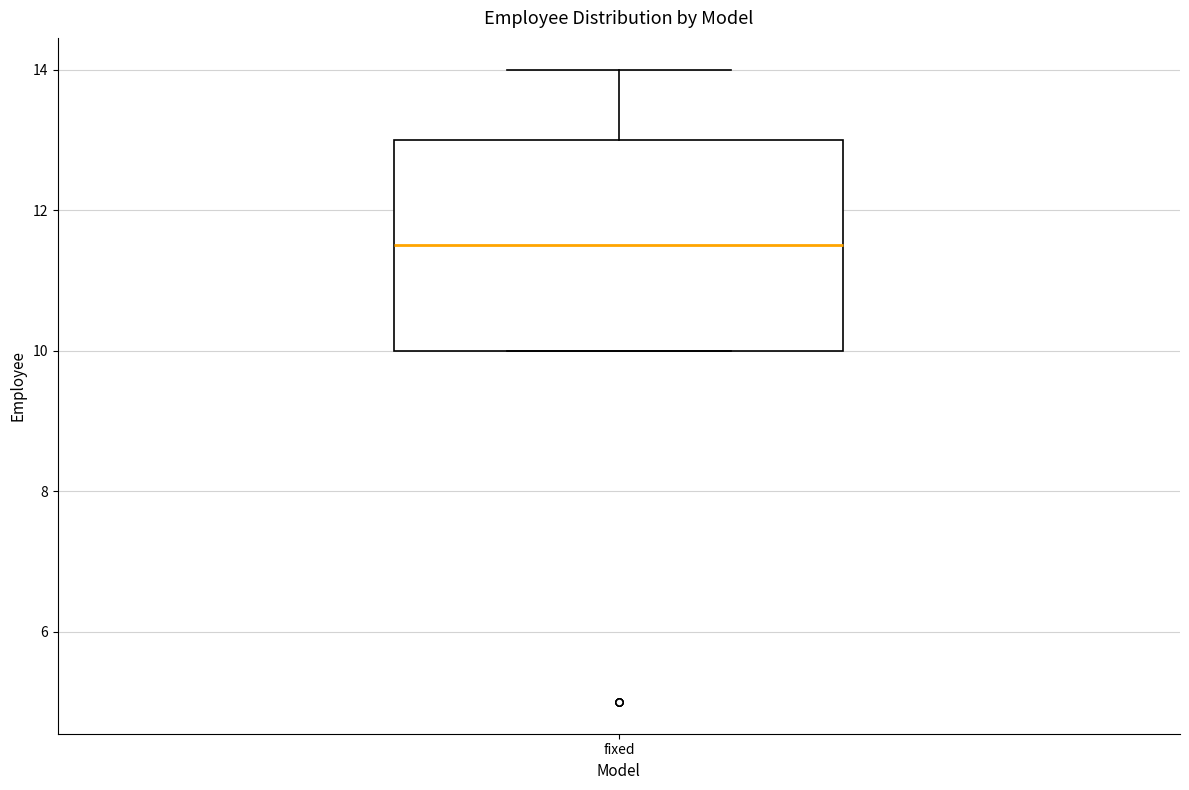

Where does the upper whisker of the box for fixed end on the y-axis? The values are not printed on the chart, so give them approximately, as read against the axis.

14.0